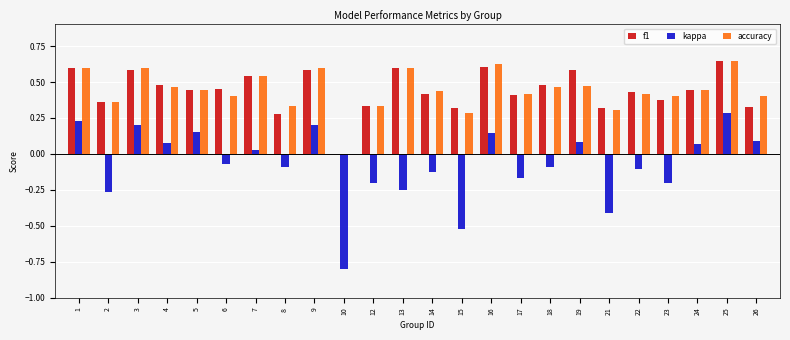

Is the value of accuracy at 22 greater than the value of f1 at 19?

No